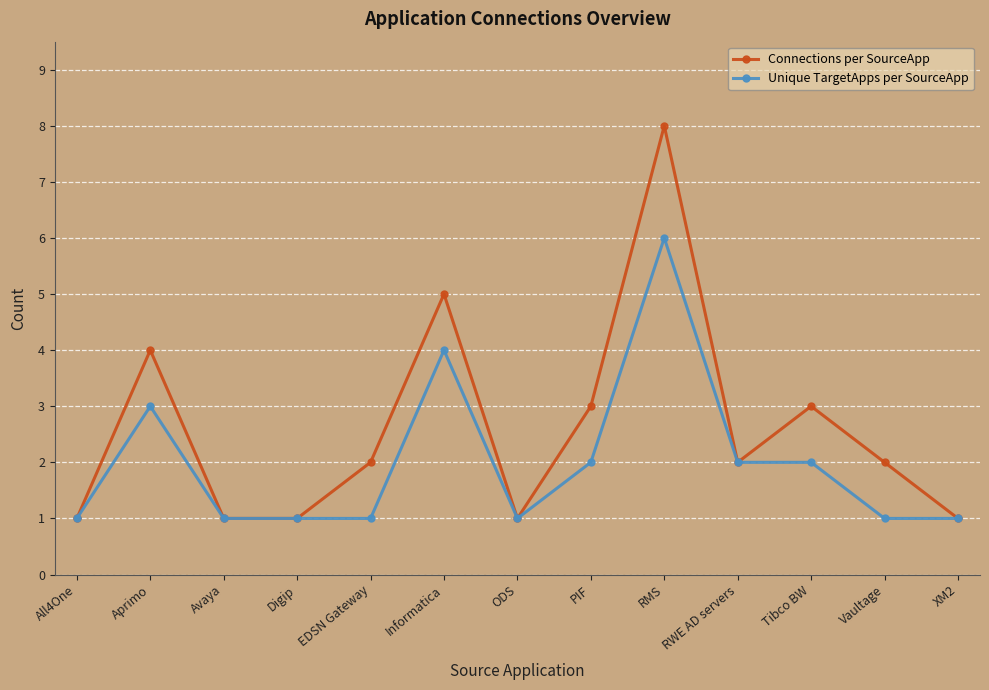

What is the lowest value of the Unique TargetApps per SourceApp series?

1